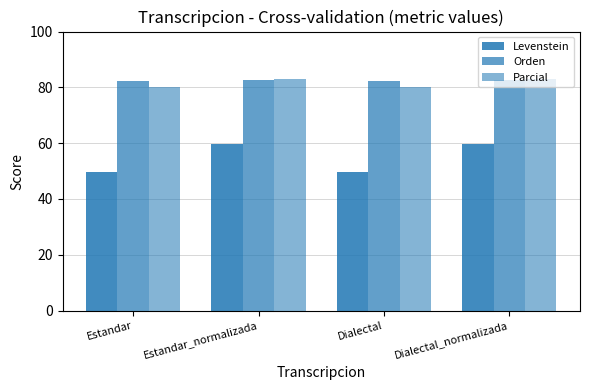

True or false: Orden has a value of 82.1 at Dialectal.

True